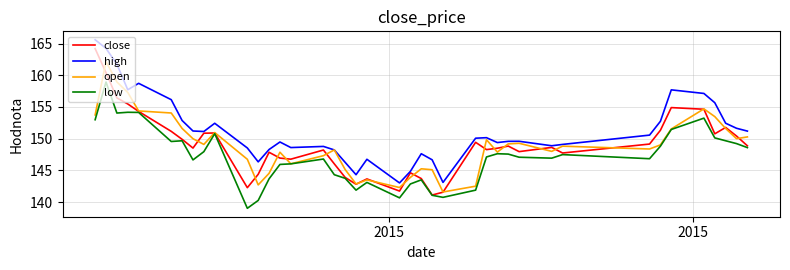

What is the smallest value displayed?

139.0